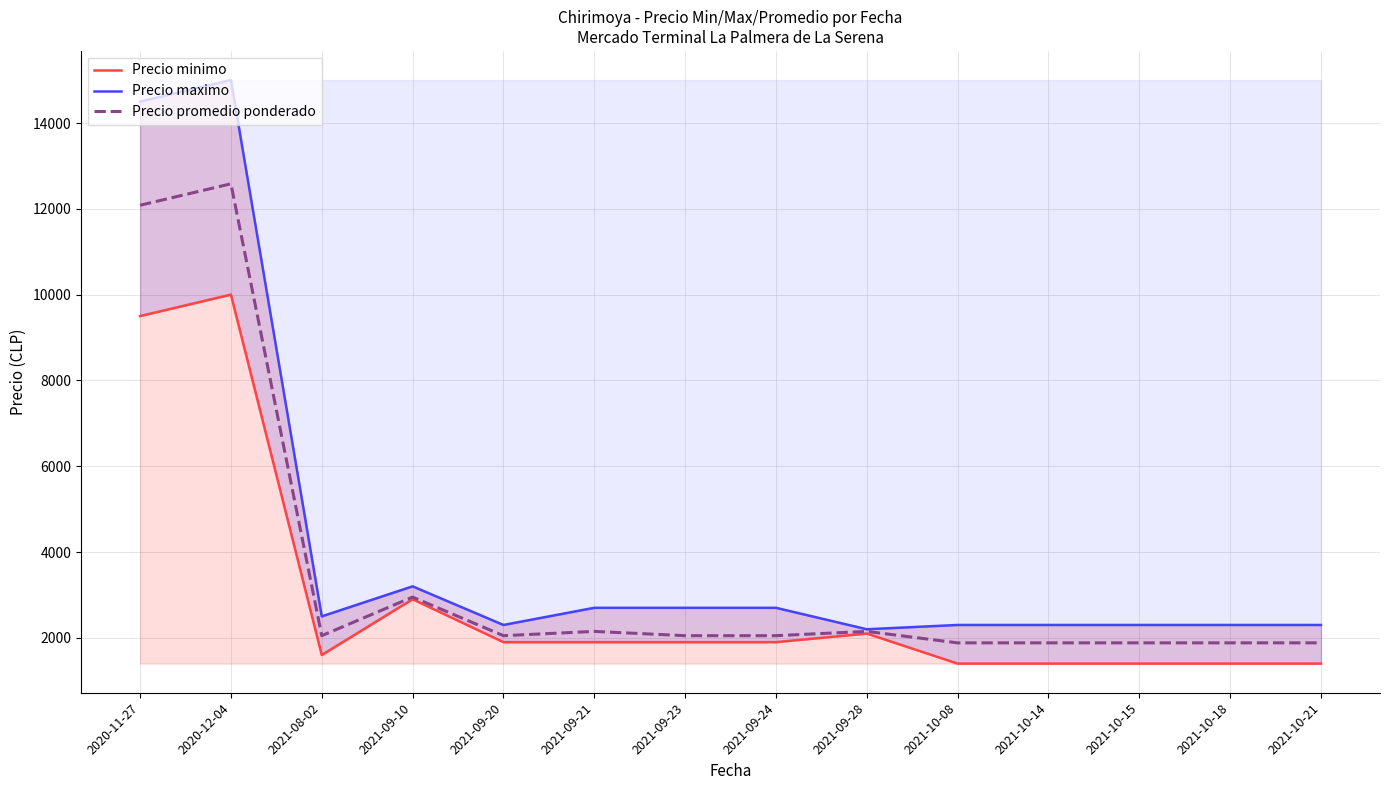

At which category does the chart reach its minimum across all series?

2021-10-08